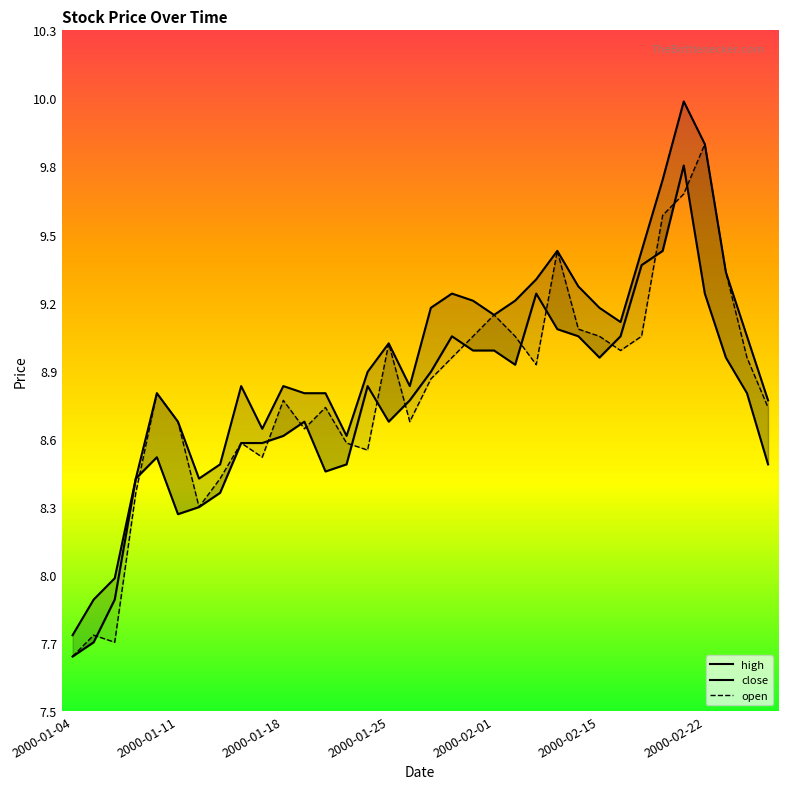

What is the approximate value of high at 2000-01-28?

9.2